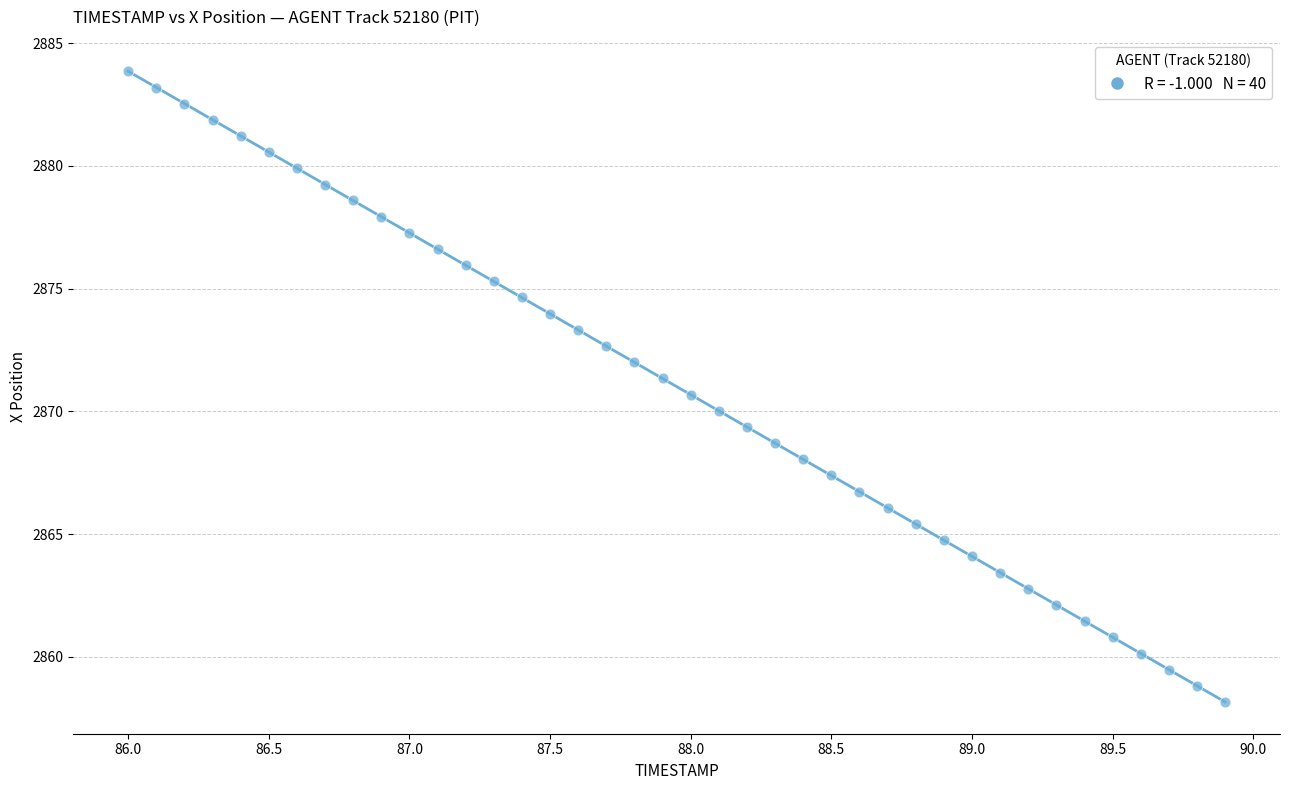

What is the range of X values (max minus min)?

3.9